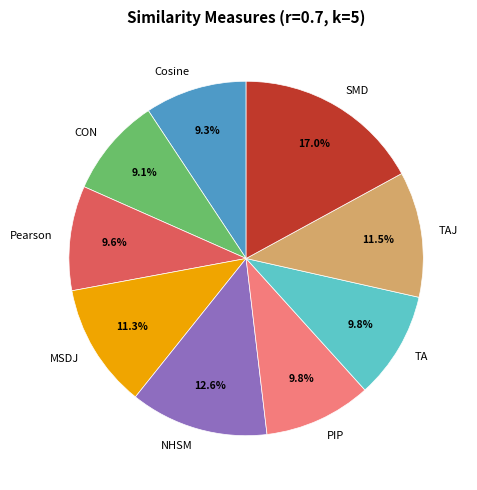

Between SMD and TAJ, which is larger?

SMD